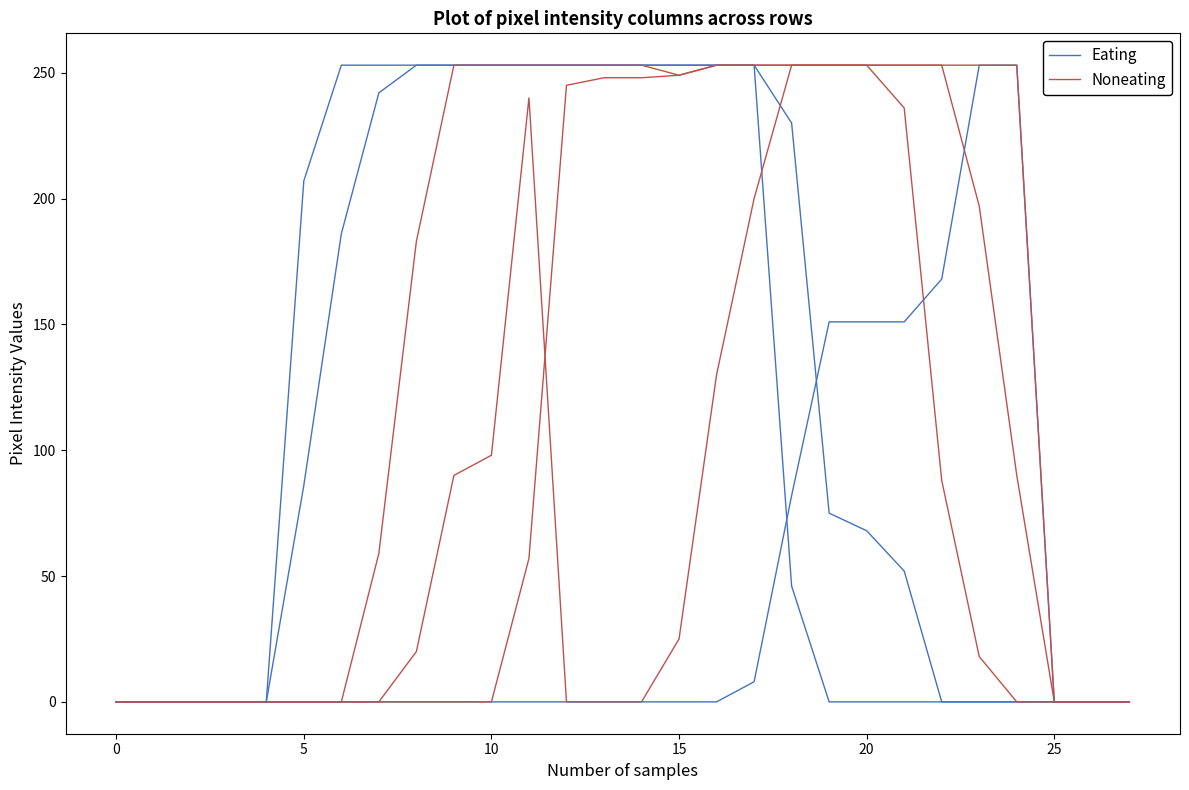

What is the difference between the Eating values at 24 and 20?

86